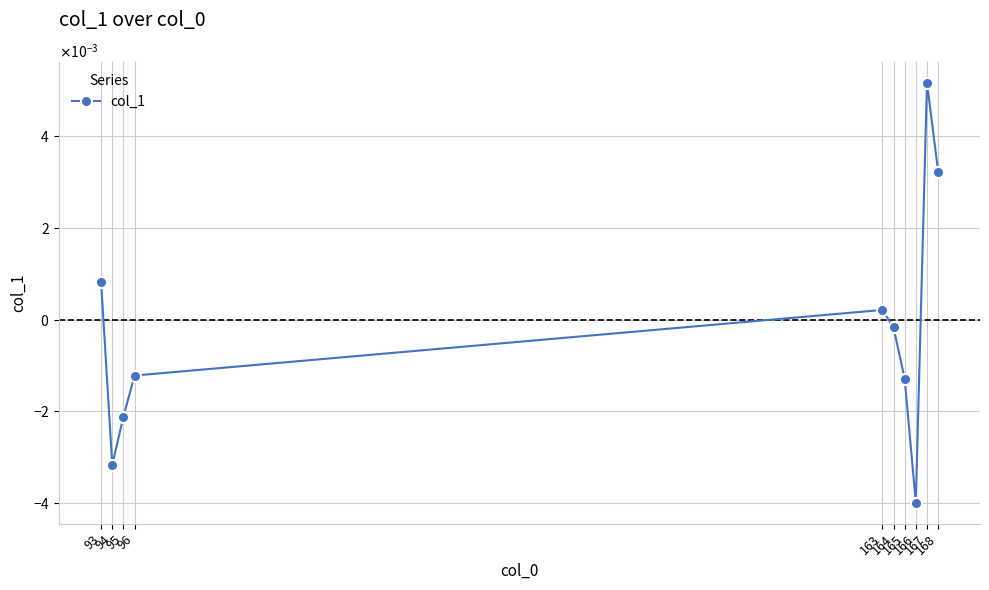

True or false: the data has more than 1 interior local peaks.

True